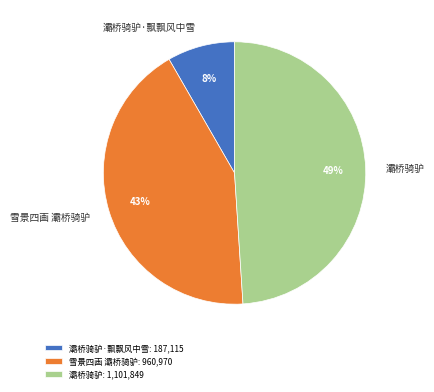

Does any single category account for the majority?

No